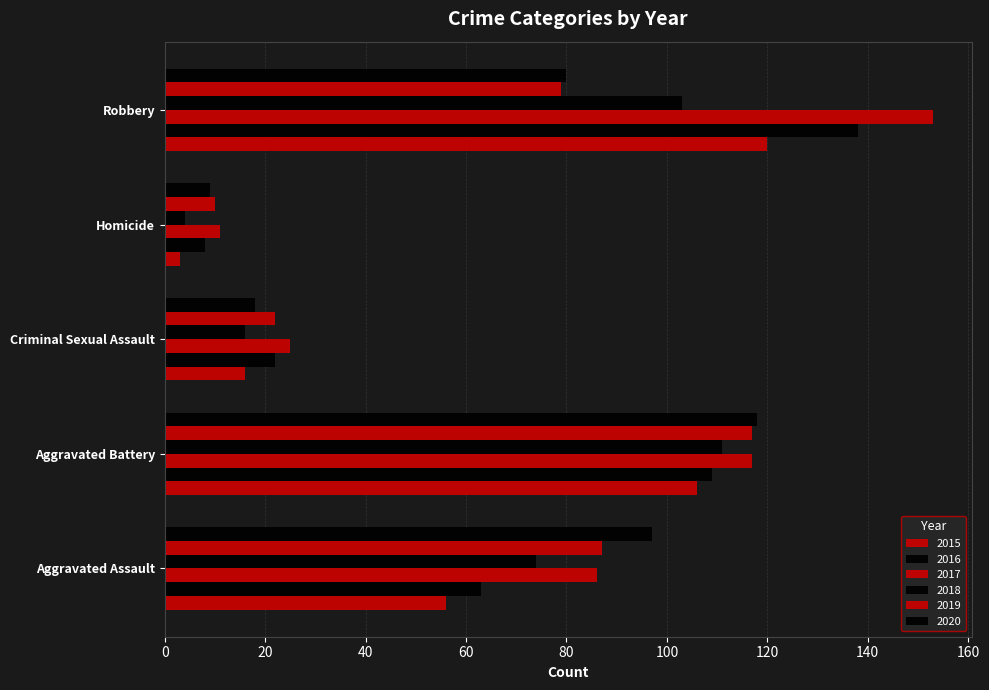

How many data points in 2019 are less than 79?

2